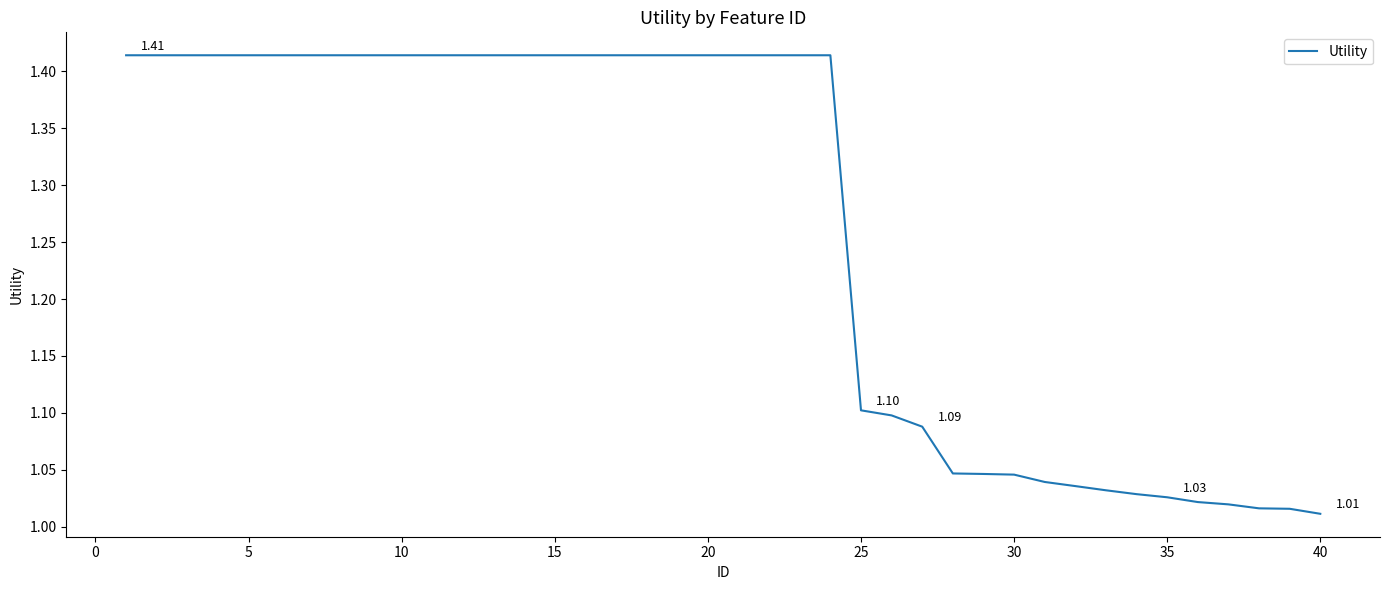

What is the sum of all values?

50.6